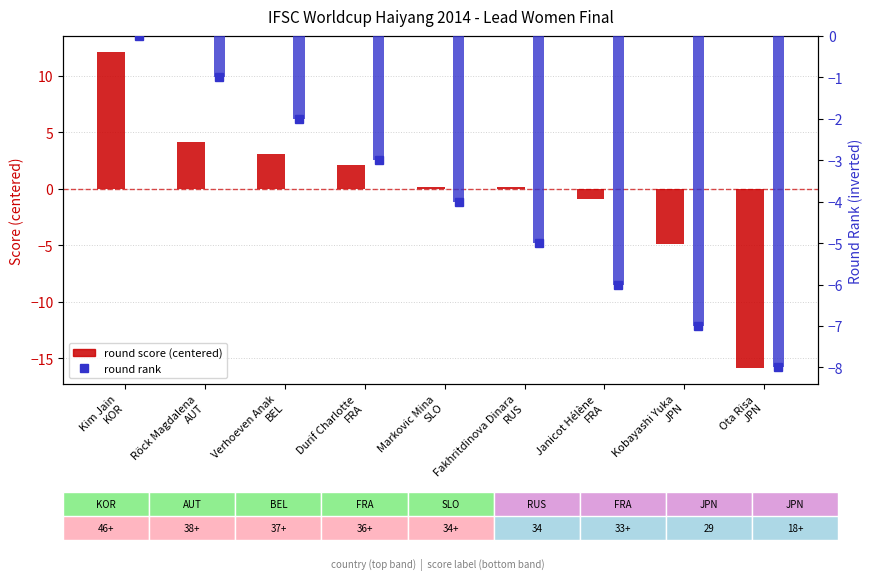

How many series are shown in this chart?

2